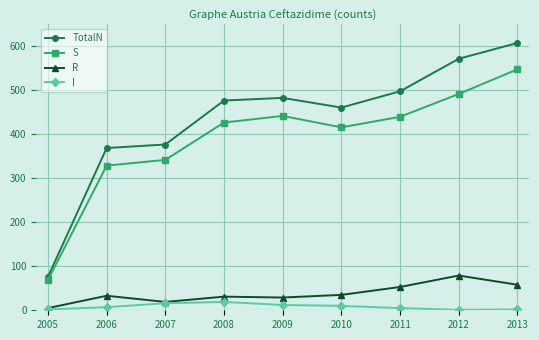

Which series has the largest total across all categories?

TotalN